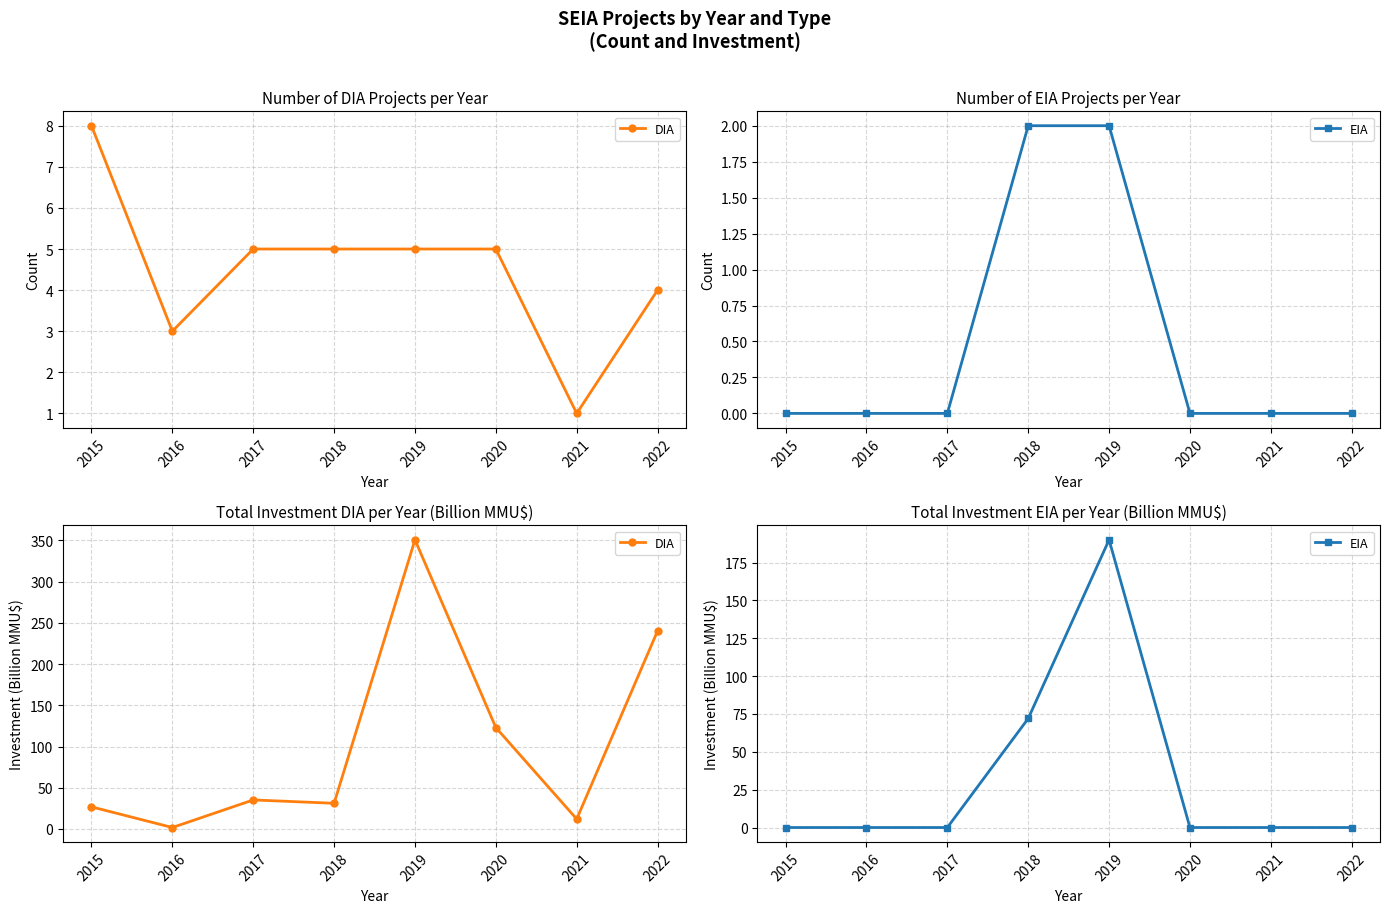

Between which two adjacent categories do EIA and DIA first intersect?

2017 and 2018